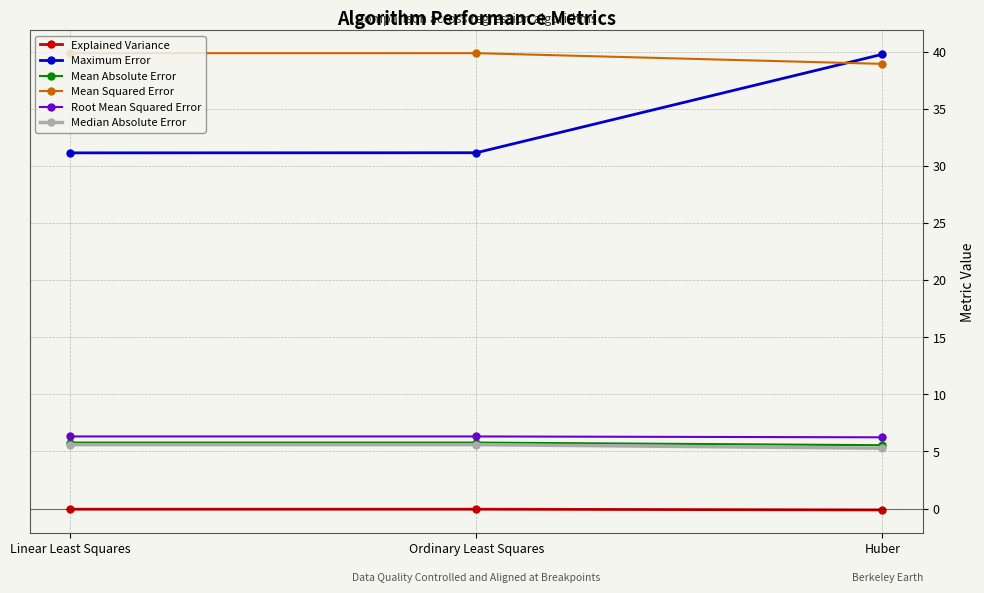

What is the maximum value shown in the chart?

39.9